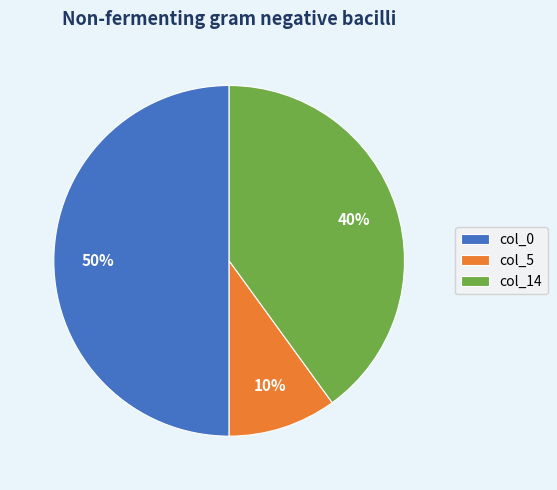

Count the number of slices in the pie.

3